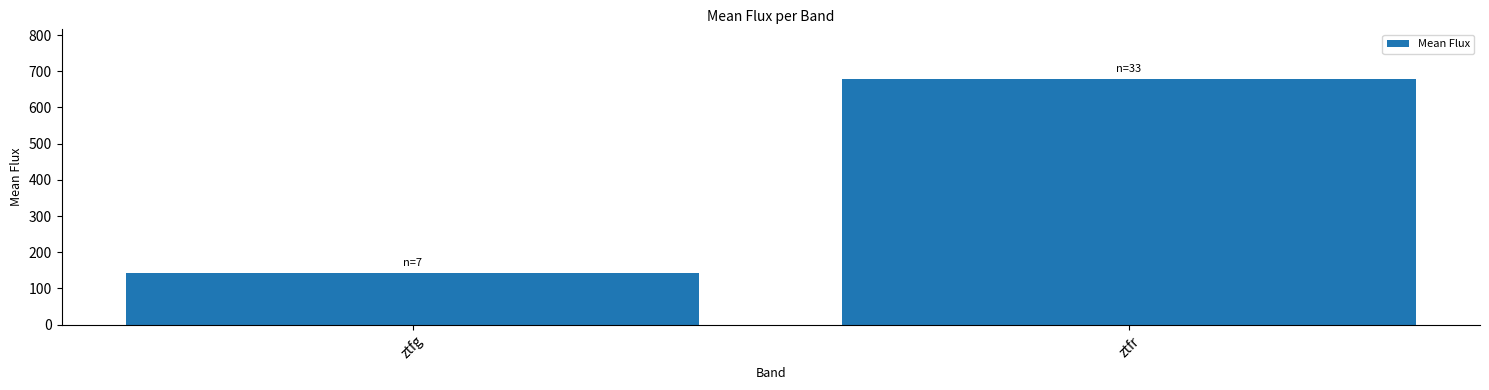

True or false: the data shows 381.8 at ztfr.

False